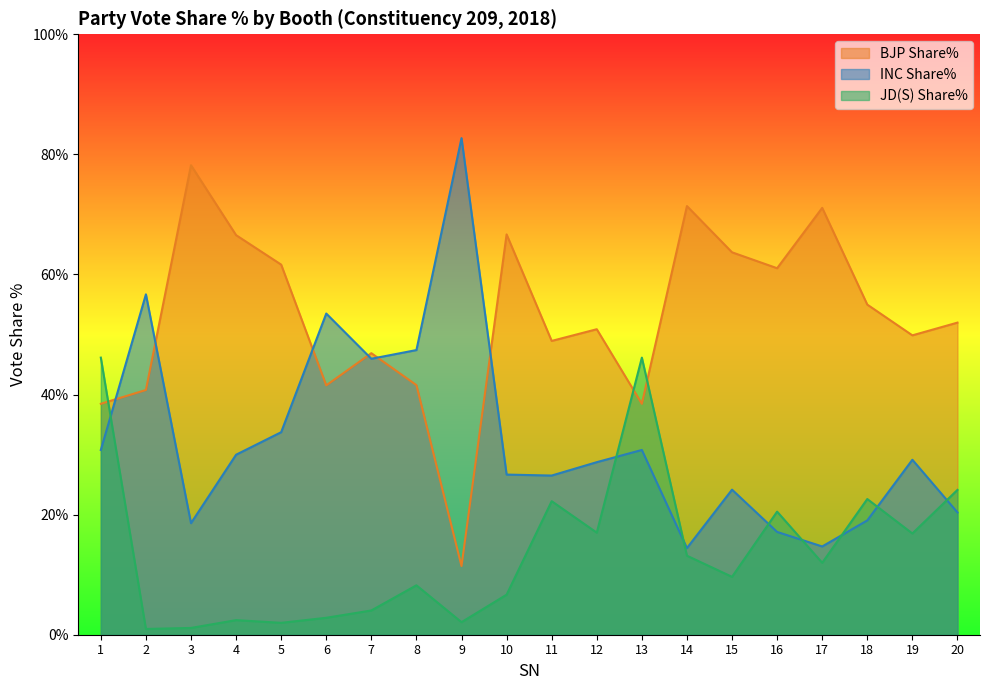

Reading left to right, transcribe all the data shown in this chart.

BJP Share%: 38.5	40.8	78.2	66.5	61.6	41.5	46.9	41.6	11.4	66.7	48.9	50.9	38.5	71.4	63.7	61.0	71.1	55.0	49.9	52.0
INC Share%: 30.8	56.7	18.6	30.0	33.7	53.5	46.0	47.4	82.7	26.7	26.5	28.7	30.8	14.4	24.2	17.1	14.7	19.0	29.1	20.4
JD(S) Share%: 46.1	1.0	1.1	2.4	2.0	2.8	4.0	8.2	2.1	6.7	22.2	17.0	46.1	13.2	9.6	20.5	12.0	22.6	16.9	24.1